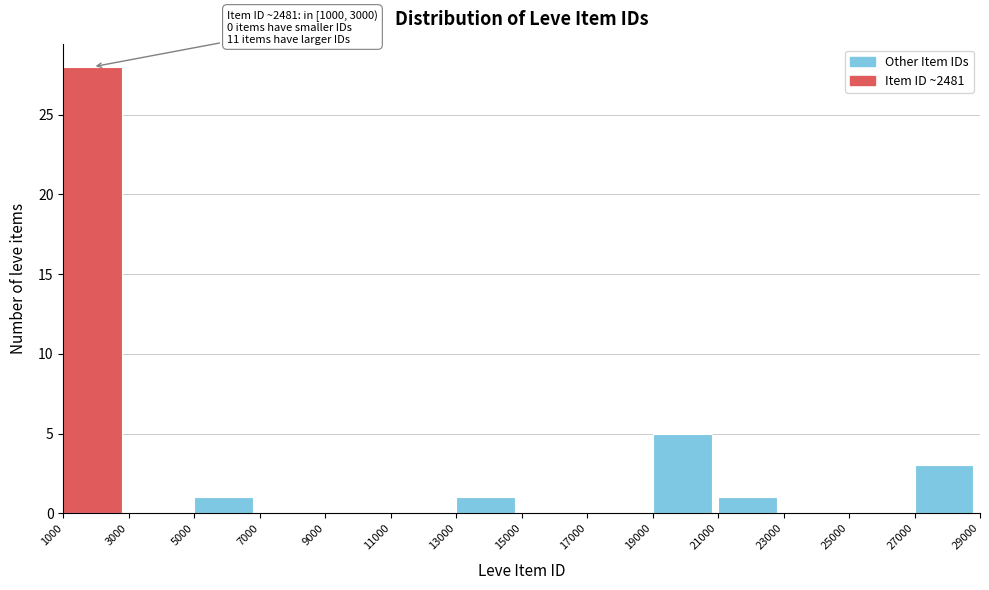

Which range on the x-axis has the tallest bar?

1000 to 3000